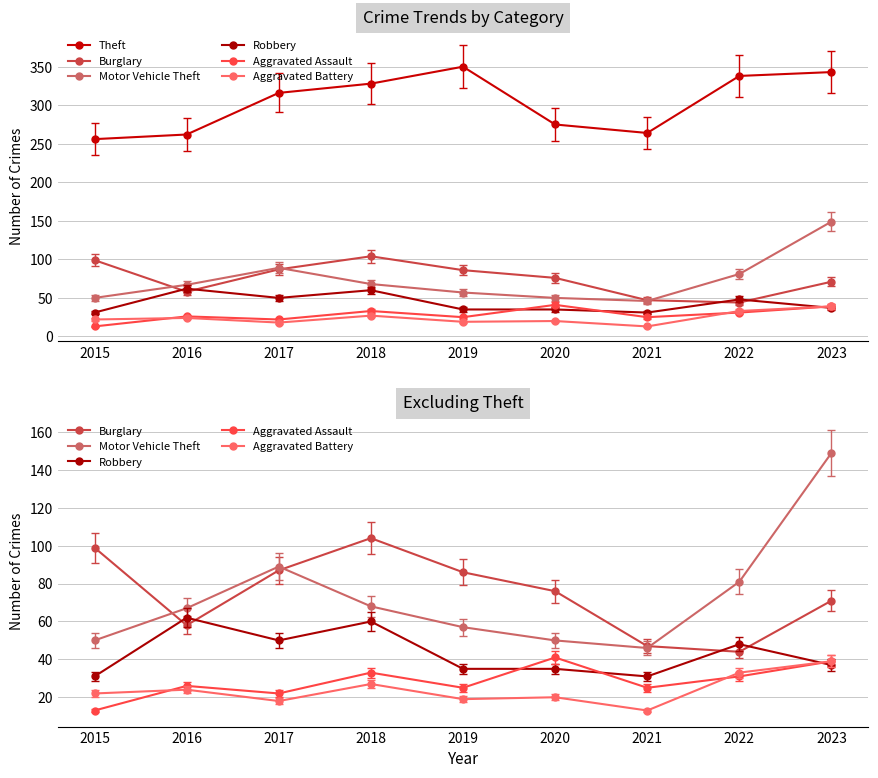

Which series has the widest spread of values?

Motor Vehicle Theft